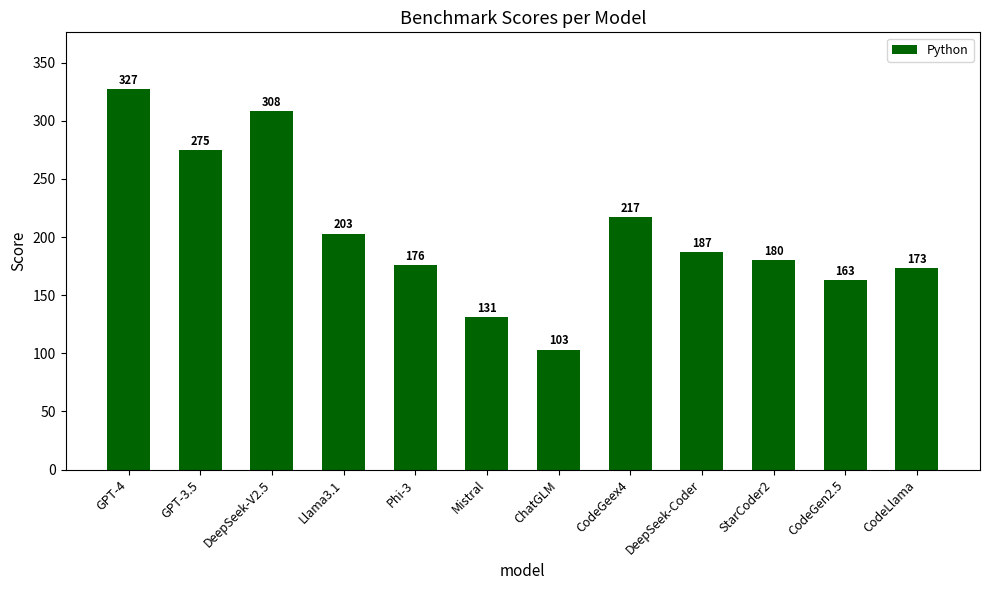

Reading right to left, what are all the values shown in this chart?

173	163	180	187	217	103	131	176	203	308	275	327